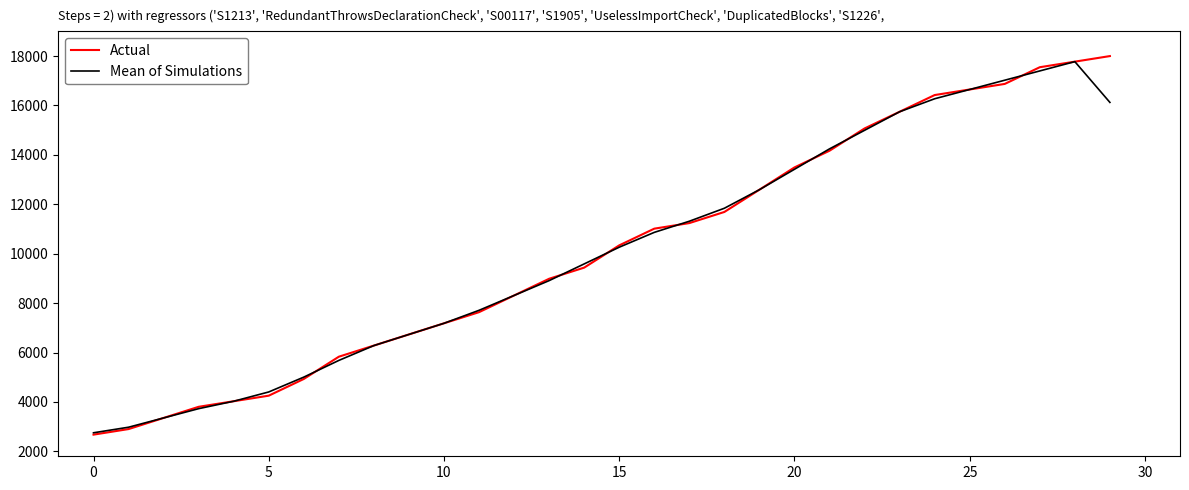

What is the lowest value of the Mean of Simulations series?

2751.2